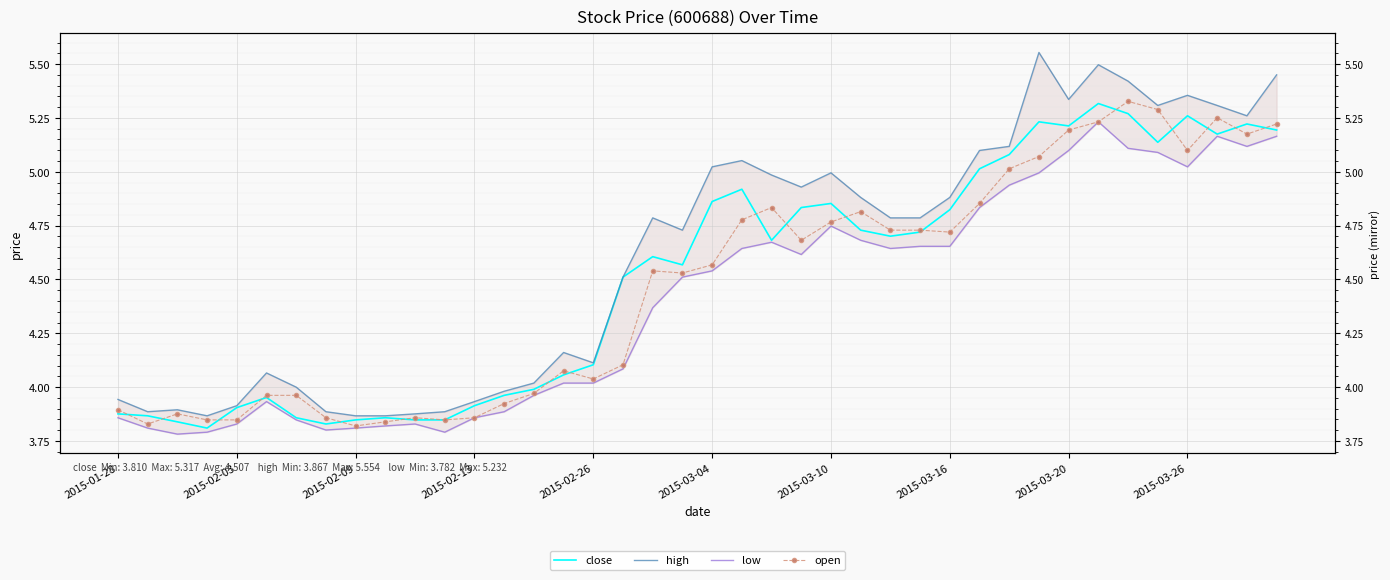

What are all the series names shown in the legend?

close, high, low, open